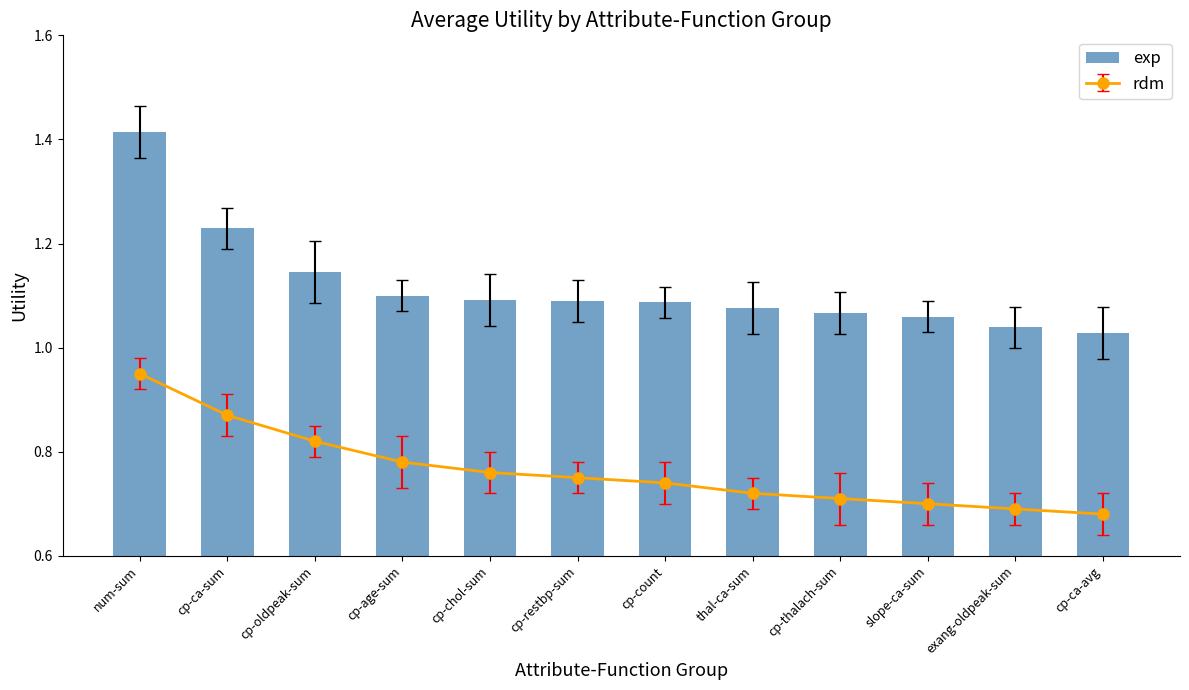

Are the bars horizontal?

No